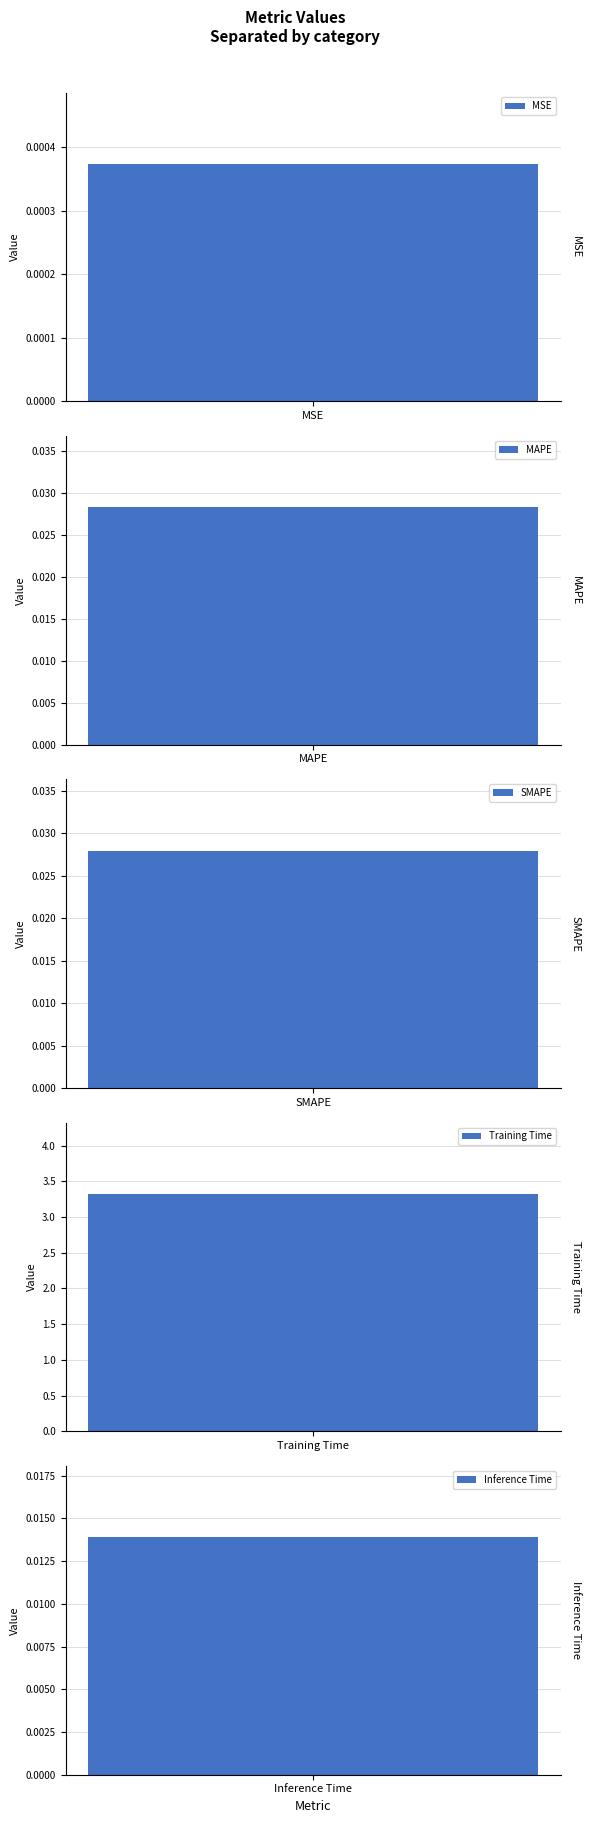

True or false: the data shows 3.3 at Training Time.

True